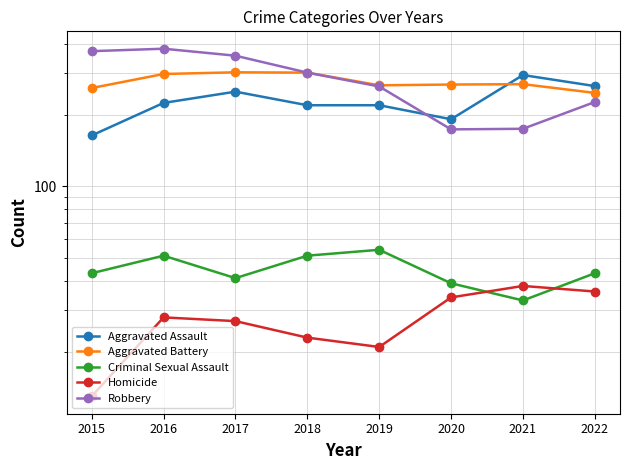

Between 2020 and 2022, which series saw the biggest shift?

Aggravated Assault